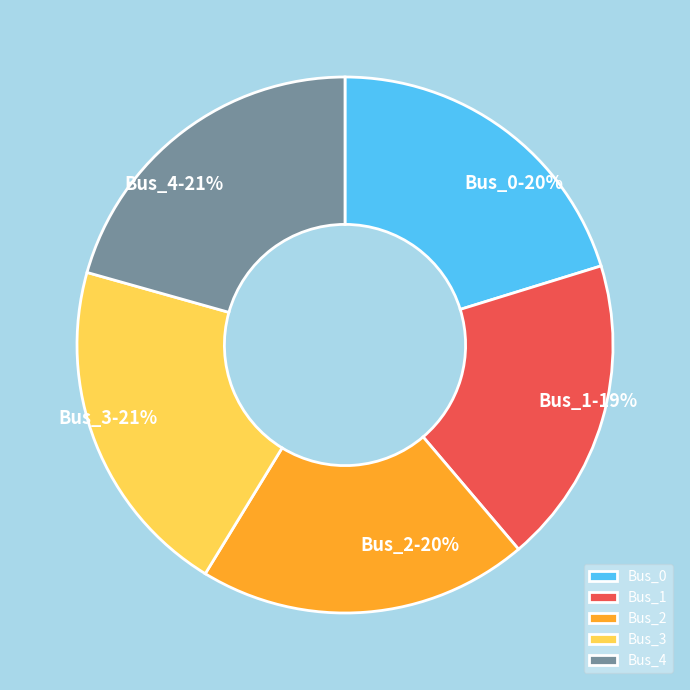

To the nearest percent, what percentage of the pie is Bus_2?

20%